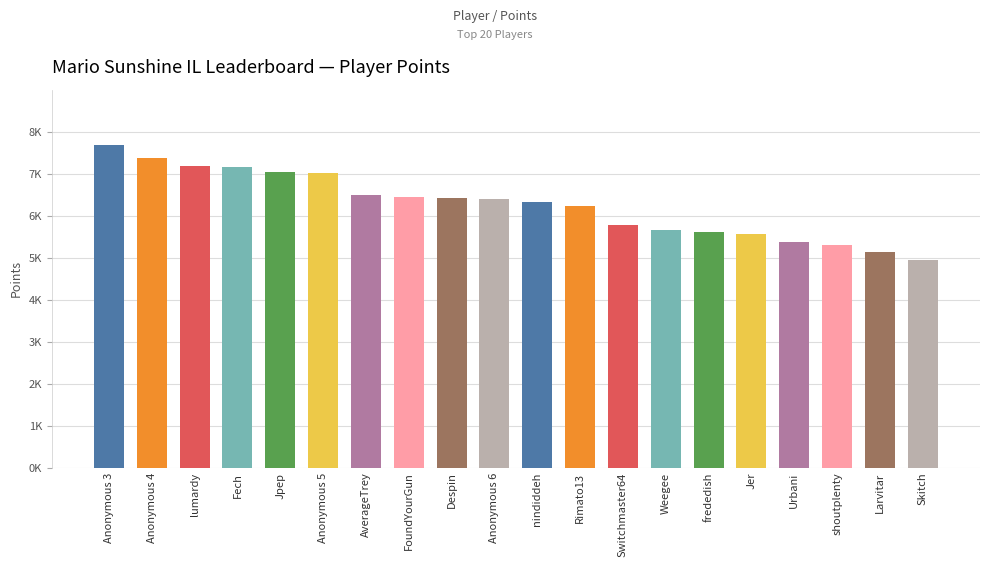

List the labels in order of value, largest first.

Anonymous 3, Anonymous 4, lumardy, Fech, Jpep, Anonymous 5, AverageTrey, FoundYourGun, Despin, Anonymous 6, nindiddeh, Rimato13, Switchmaster64, Weegee, frededish, Jer, Urbani, shoutplenty, Larvitar, Skitch